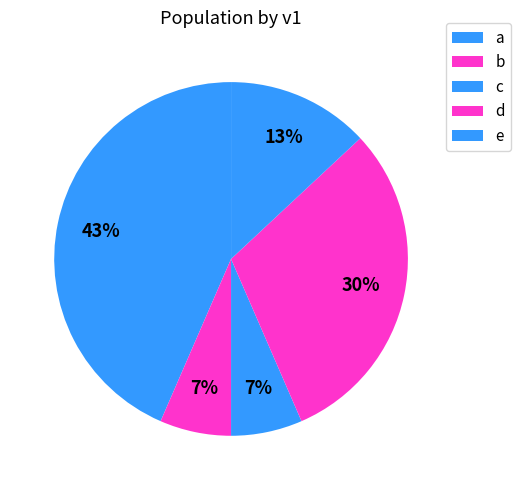

Count the number of slices in the pie.

5